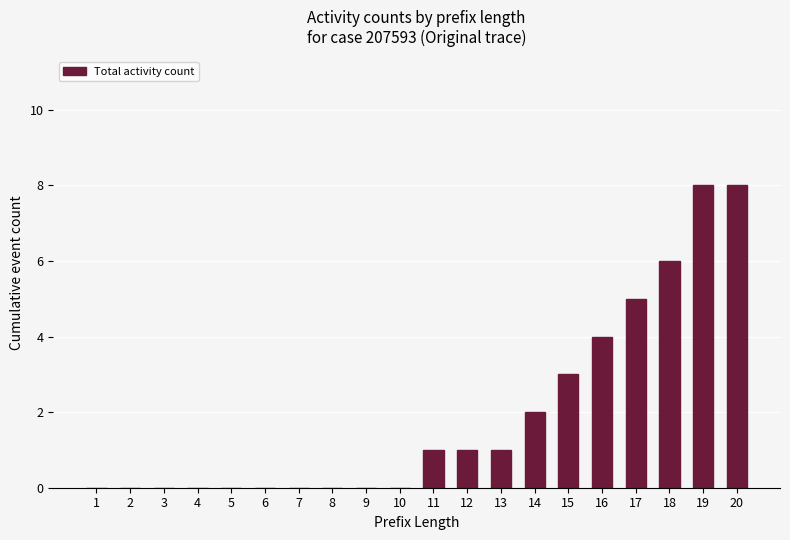

Are the bars horizontal?

No